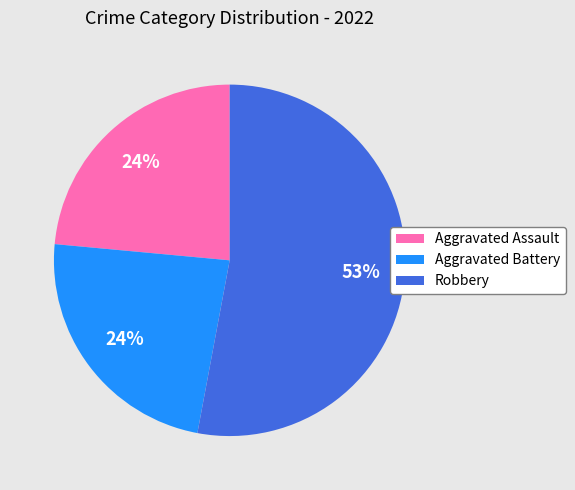

Do Robbery and Aggravated Battery together represent more than half of the pie?

Yes